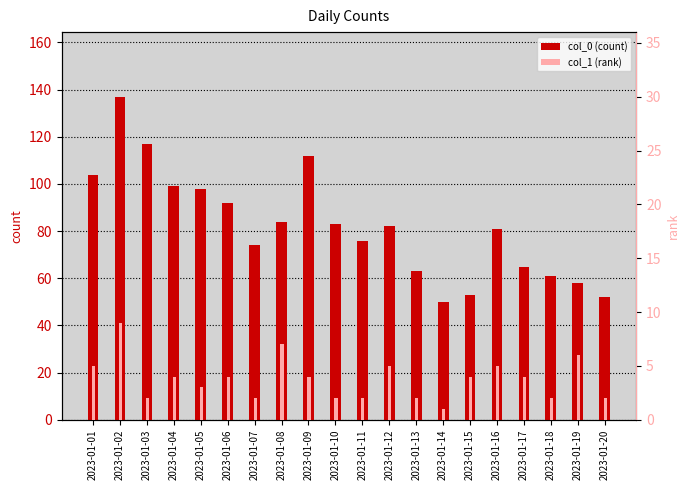

True or false: col_1 (rank) has a value of 2 at 2023-01-07.

True